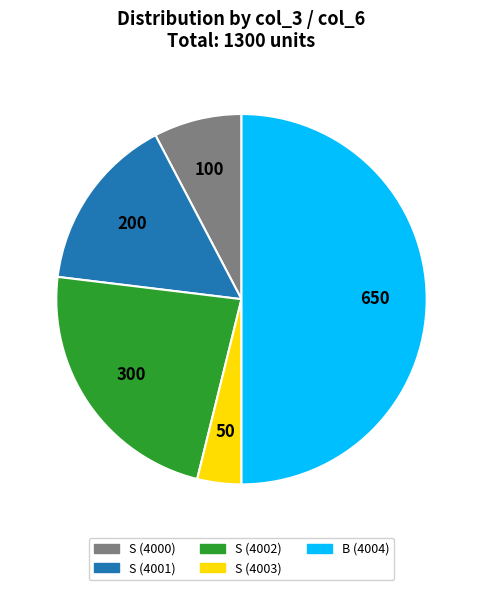

The B (4004) slice represents 44% of the pie. True or false?

False